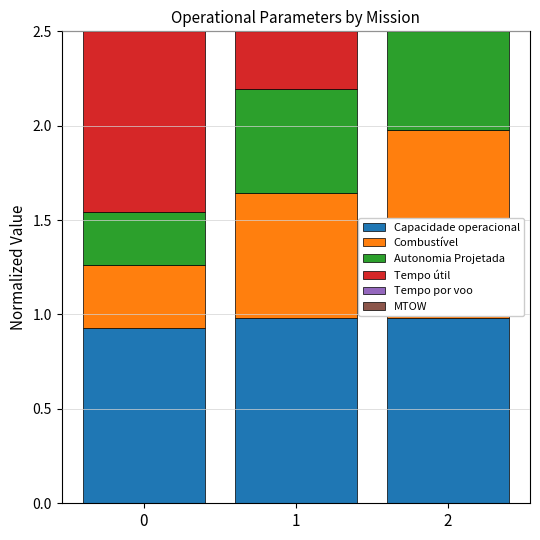

Reading left to right, extract all data points from this chart.

Capacidade operacional: 0=0.9	1=1.0	2=1.0
Combustível: 0=0.3	1=0.7	2=1.0
Autonomia Projetada: 0=0.3	1=0.6	2=0.8
Tempo útil: 0=1.0	1=0.9	2=0.9
Tempo por voo: 0=0.5	1=1.0	2=1.0
MTOW: 0=1.0	1=1.0	2=1.0